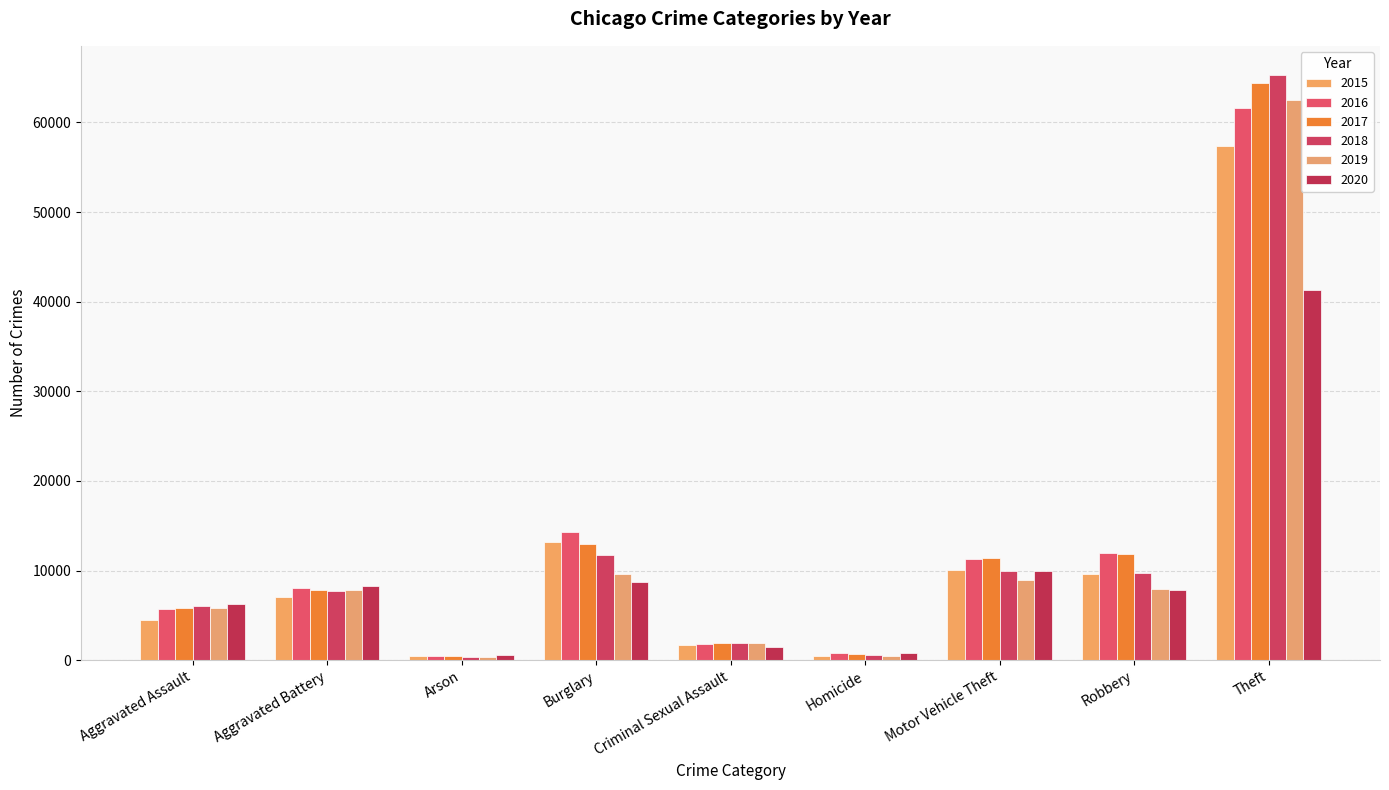

Reading left to right, list all the values displayed in this chart.

2015: Aggravated Assault=4480	Aggravated Battery=7018	Arson=448	Burglary=13184	Criminal Sexual Assault=1658	Homicide=496	Motor Vehicle Theft=10068	Robbery=9638	Theft=57349
2016: Aggravated Assault=5712	Aggravated Battery=8085	Arson=515	Burglary=14289	Criminal Sexual Assault=1809	Homicide=786	Motor Vehicle Theft=11286	Robbery=11960	Theft=61618
2017: Aggravated Assault=5793	Aggravated Battery=7845	Arson=444	Burglary=13001	Criminal Sexual Assault=1930	Homicide=672	Motor Vehicle Theft=11380	Robbery=11880	Theft=64380
2018: Aggravated Assault=6001	Aggravated Battery=7735	Arson=373	Burglary=11746	Criminal Sexual Assault=1967	Homicide=589	Motor Vehicle Theft=9983	Robbery=9679	Theft=65282
2019: Aggravated Assault=5840	Aggravated Battery=7857	Arson=376	Burglary=9639	Criminal Sexual Assault=1864	Homicide=498	Motor Vehicle Theft=8978	Robbery=7994	Theft=62478
2020: Aggravated Assault=6263	Aggravated Battery=8319	Arson=589	Burglary=8754	Criminal Sexual Assault=1441	Homicide=785	Motor Vehicle Theft=9953	Robbery=7855	Theft=41296